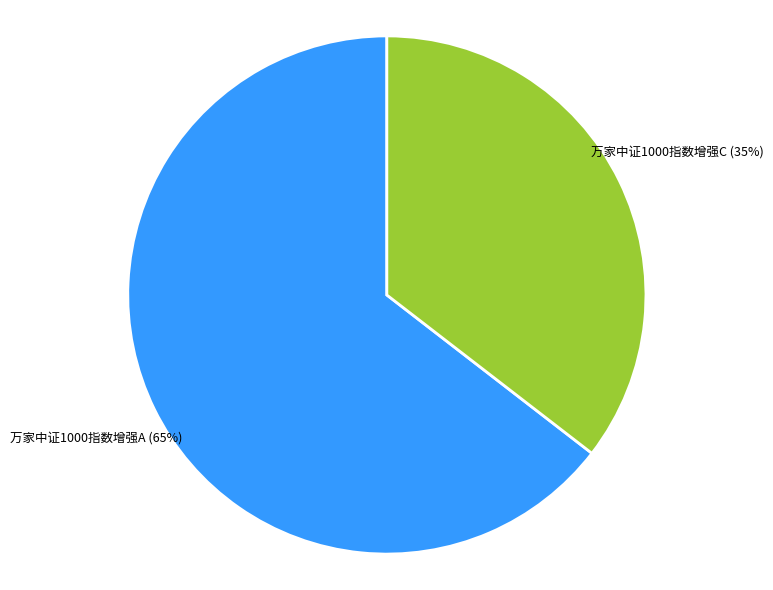

How many slices are in this pie chart?

2